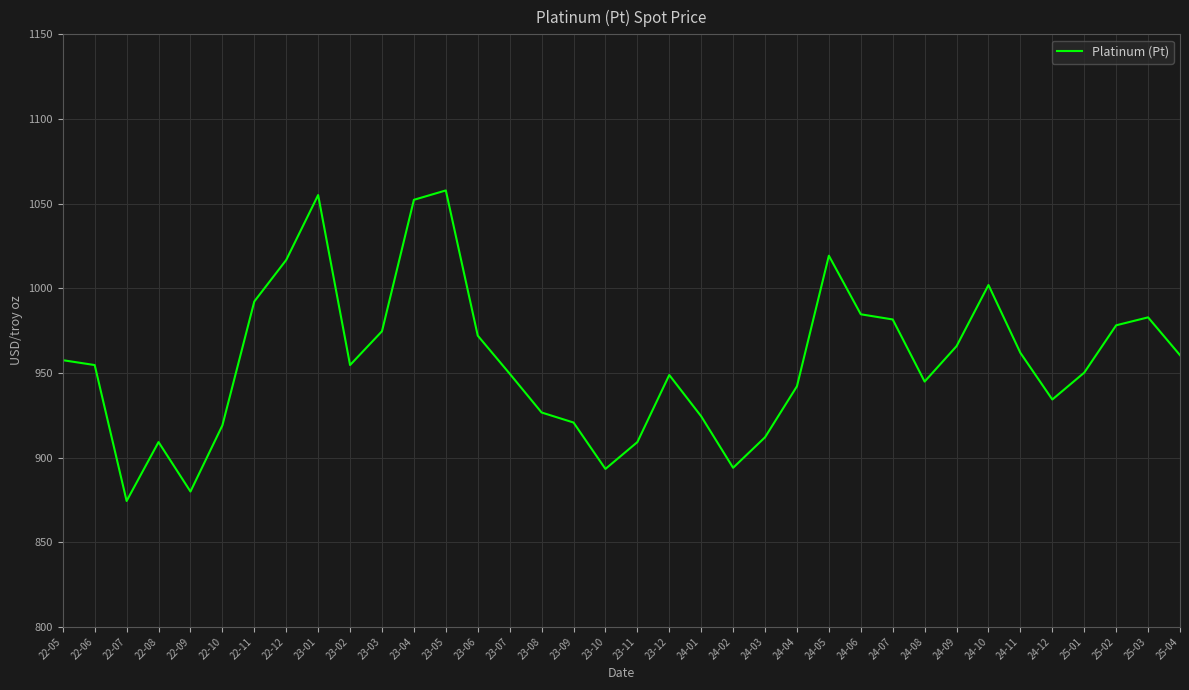

What is the change in value from 22-06 to 23-10?

-61.4